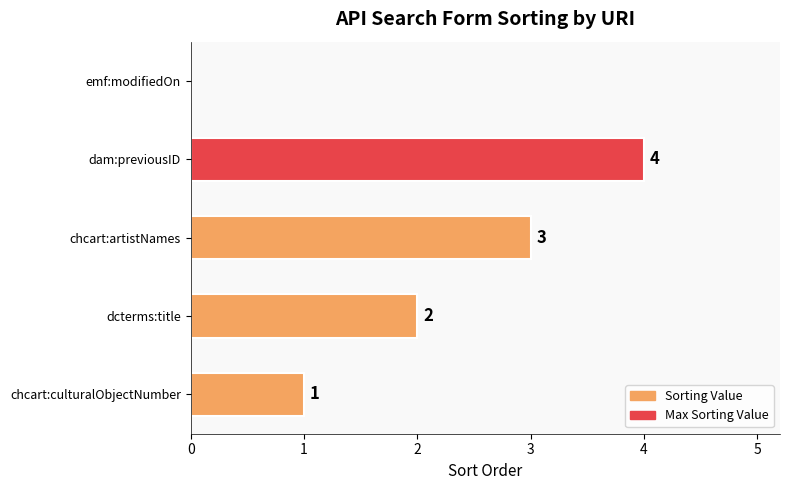

The value at emf:modifiedOn is -2. True or false?

False